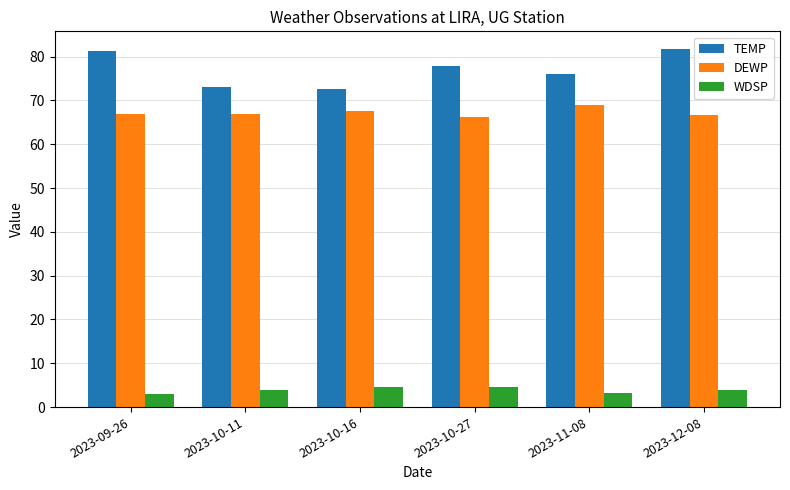

Are the bars grouped side by side (vs. stacked)?

Yes